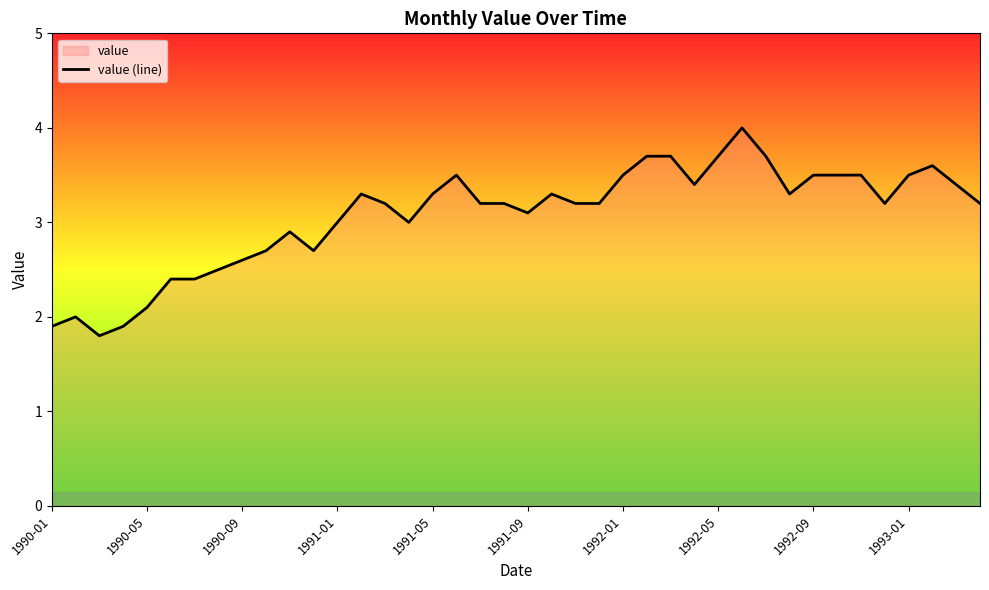

Read the value at 1992-09.

3.5